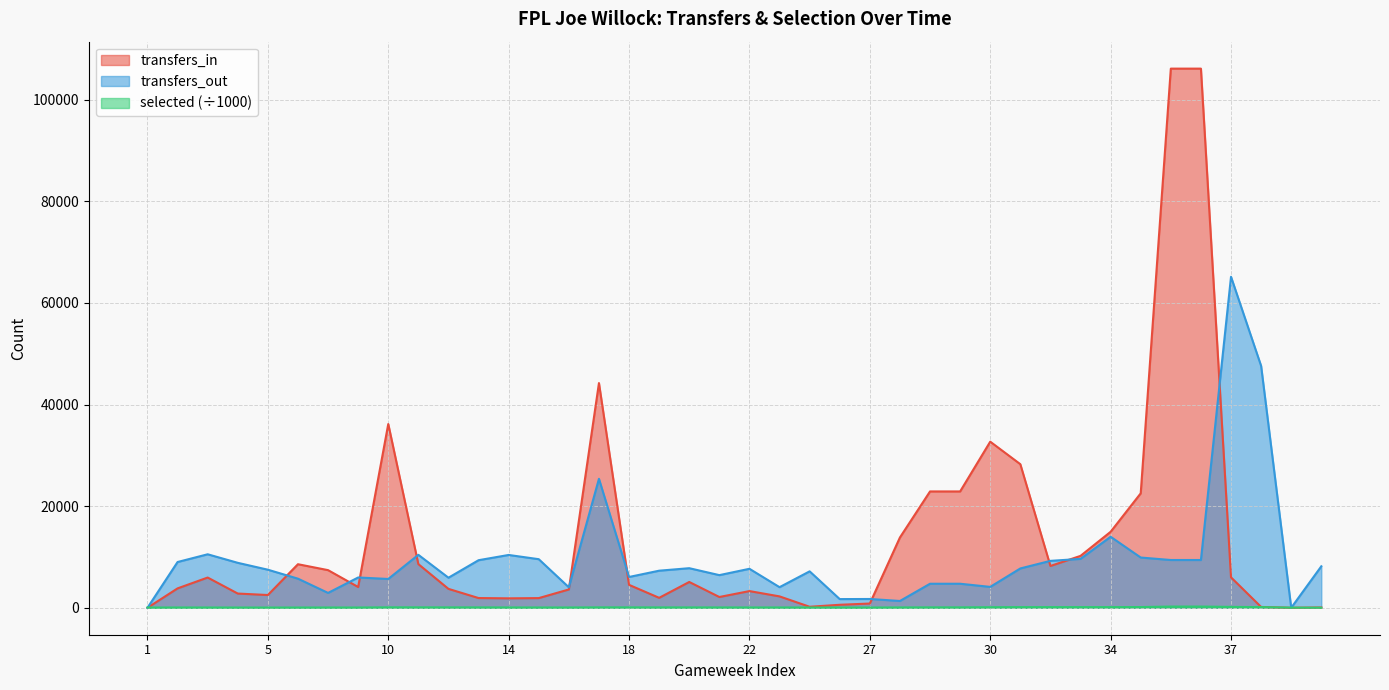

Which series has the largest range (max minus min)?

transfers_in